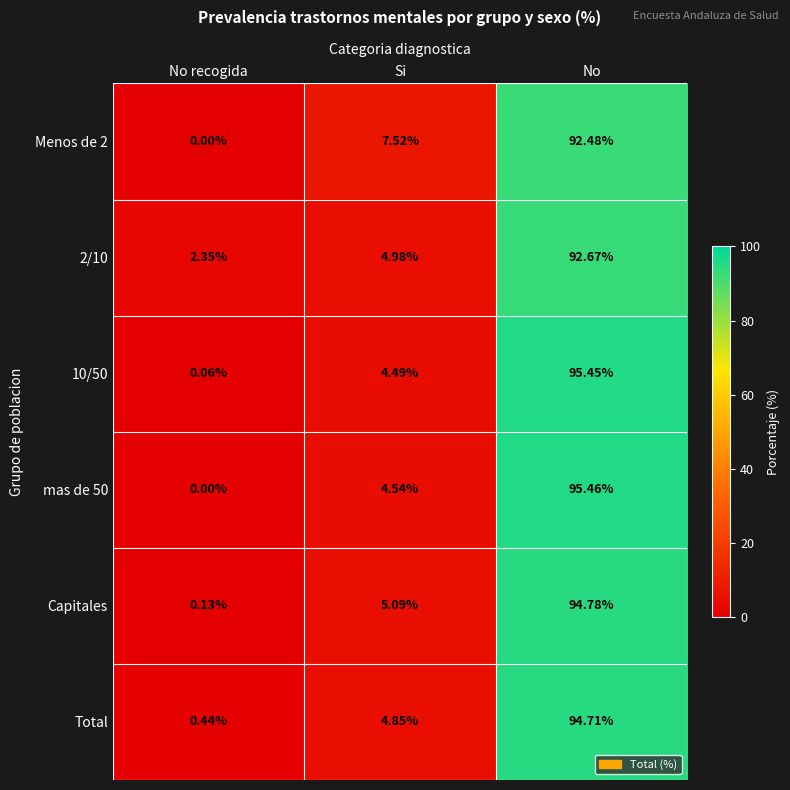

At which category is the sum across all series the highest?

No